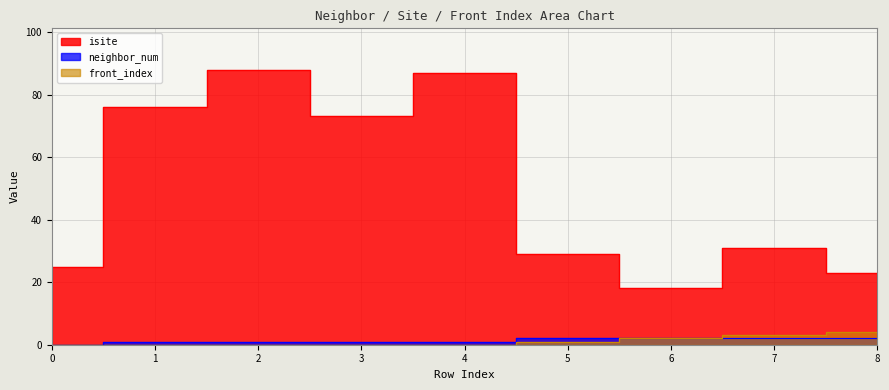

True or false: isite has more than 0 interior local peaks.

True